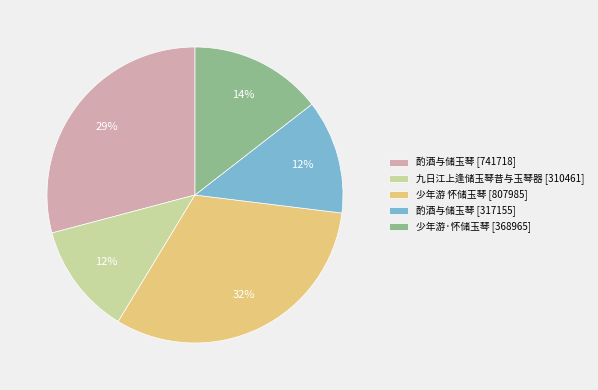

Which category has the biggest portion of the pie?

少年游 怀储玉琴 [807985]